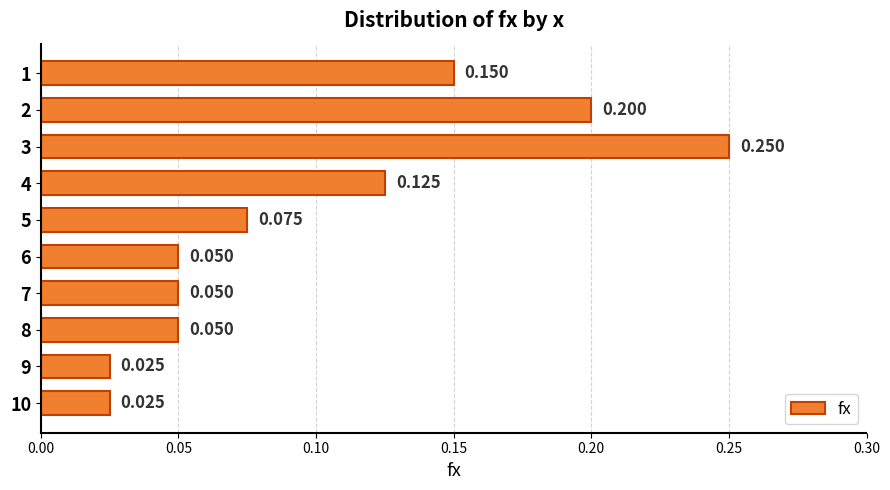

Are the bars grouped side by side (vs. stacked)?

No